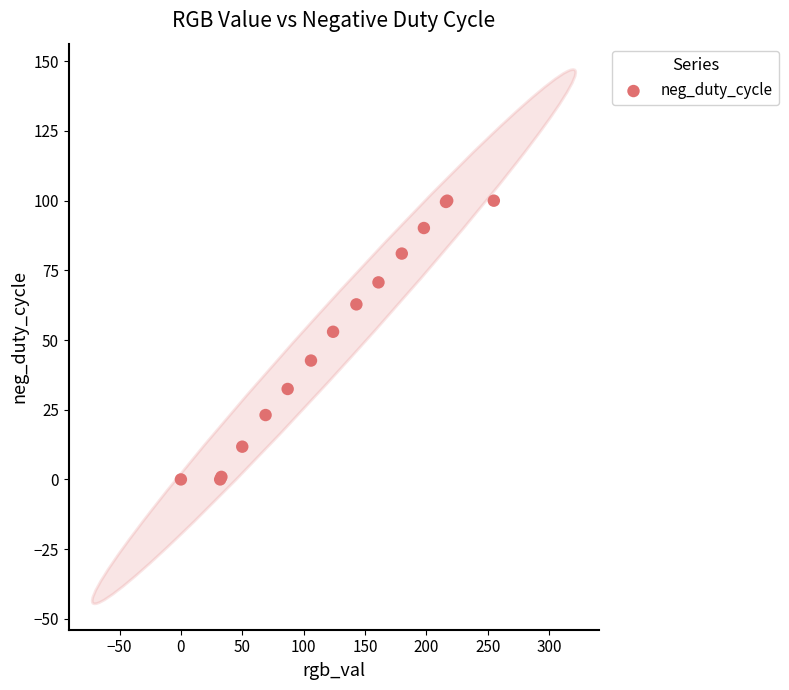

What Y value in the scatter plot is closest to 50?

53.0